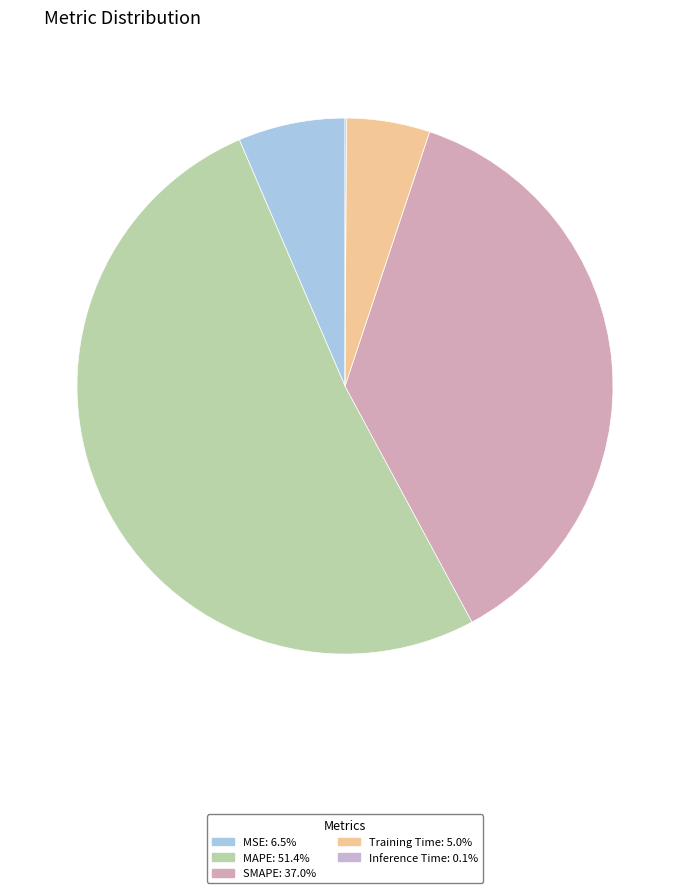

Which slice is the smallest?

Inference Time